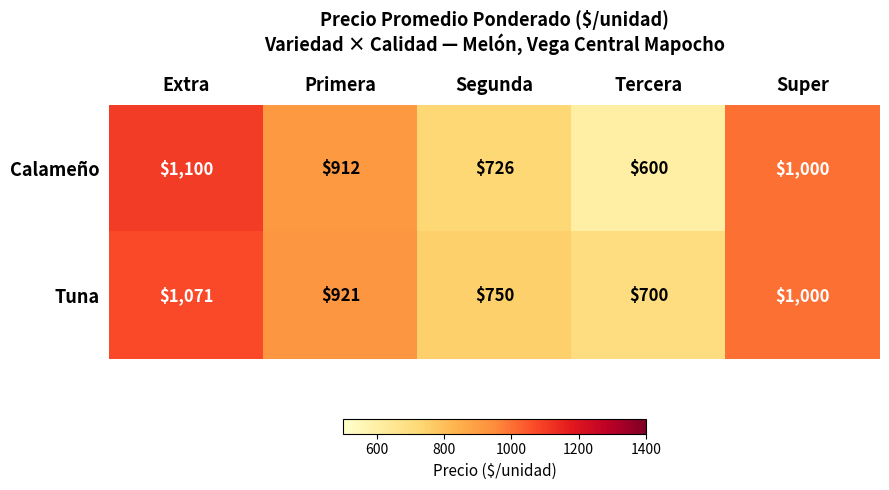

Which series has the widest spread of values?

Calameño